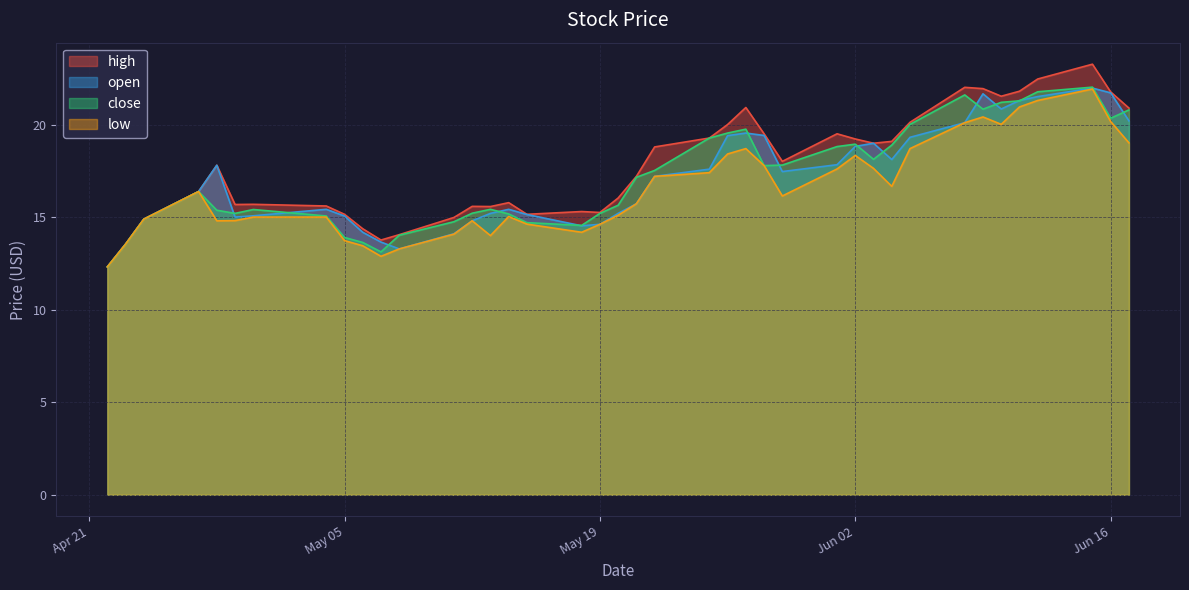

What is the smallest value displayed?

12.3